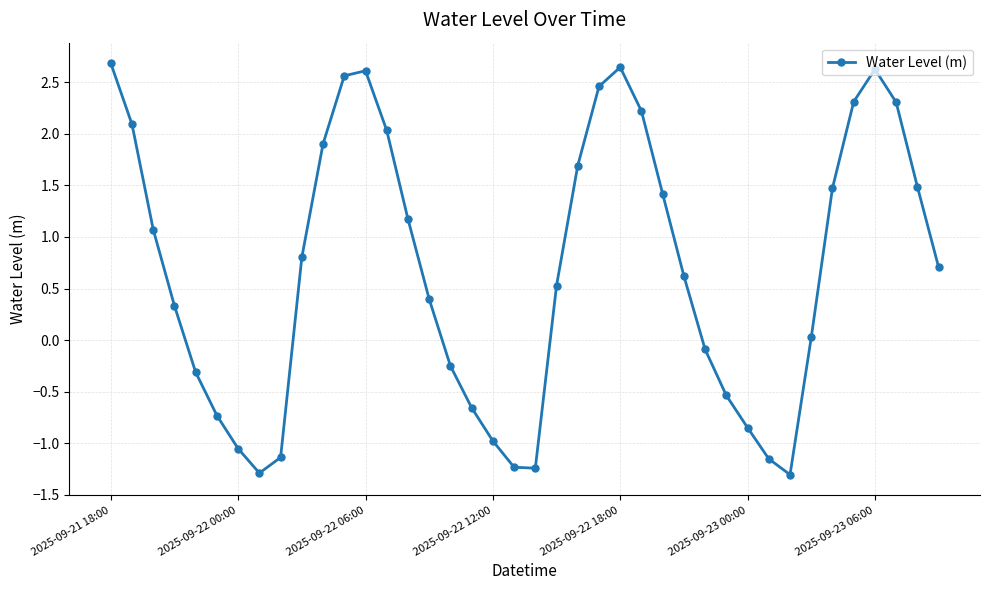

What is the maximum value shown in the chart?

2.7